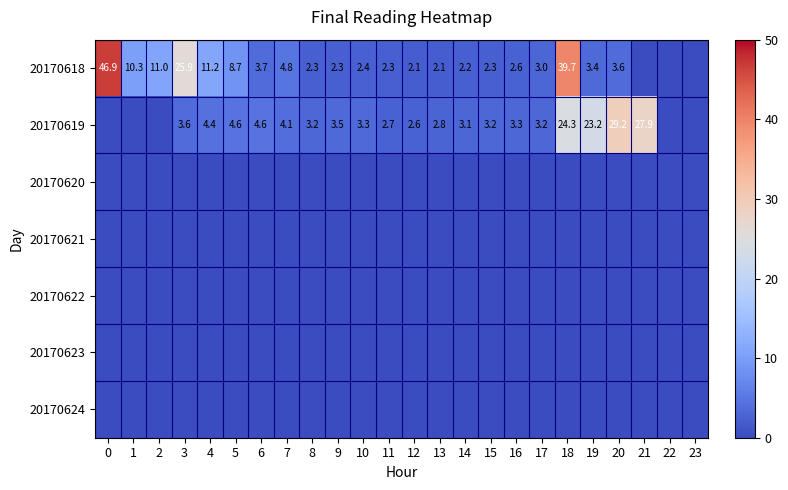

The 20170618 series shows 2.3 at 8. True or false?

True